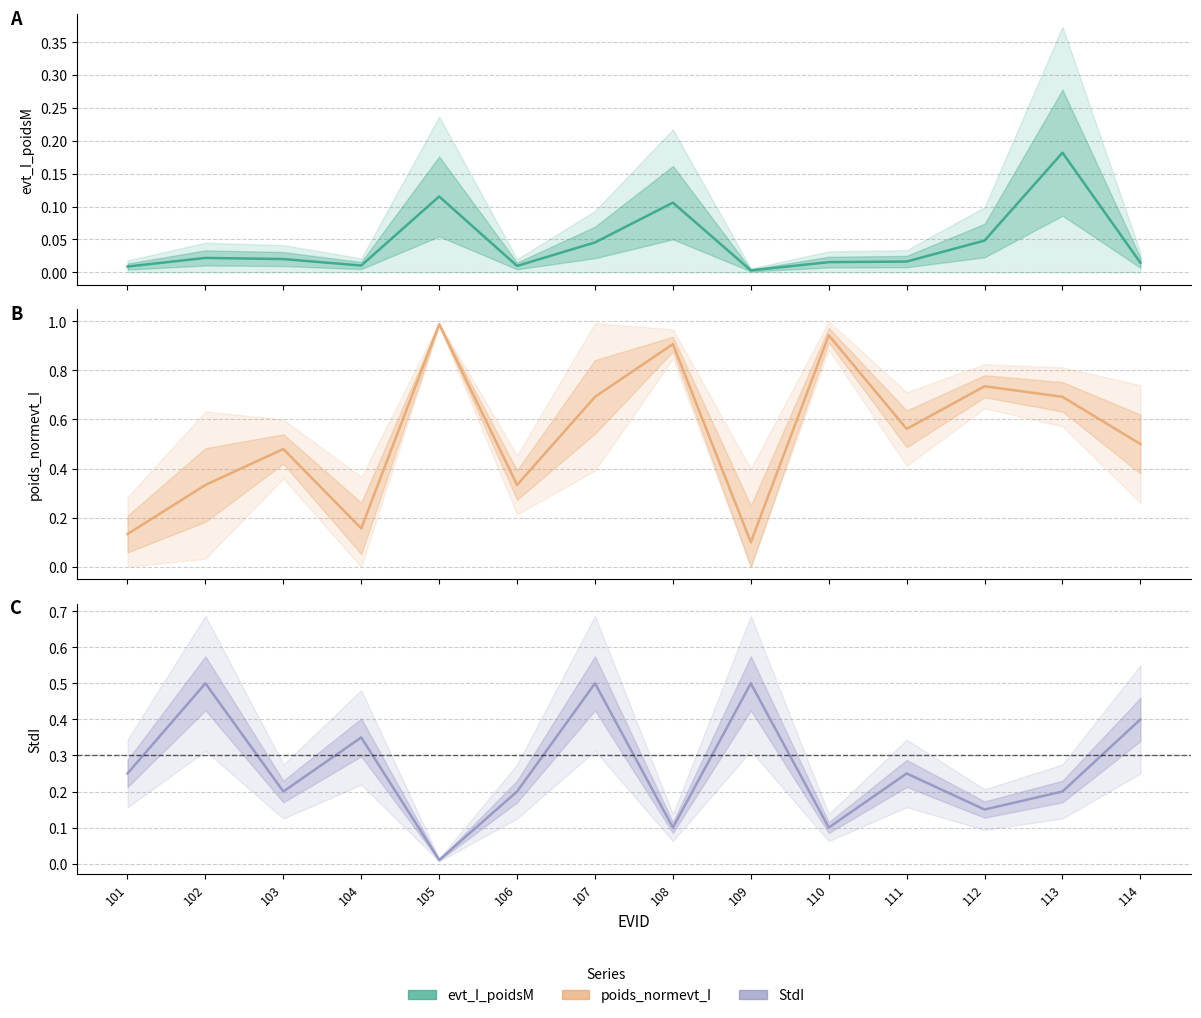

What are all the series names shown in the legend?

evt_I_poidsM, poids_normevt_I, StdI